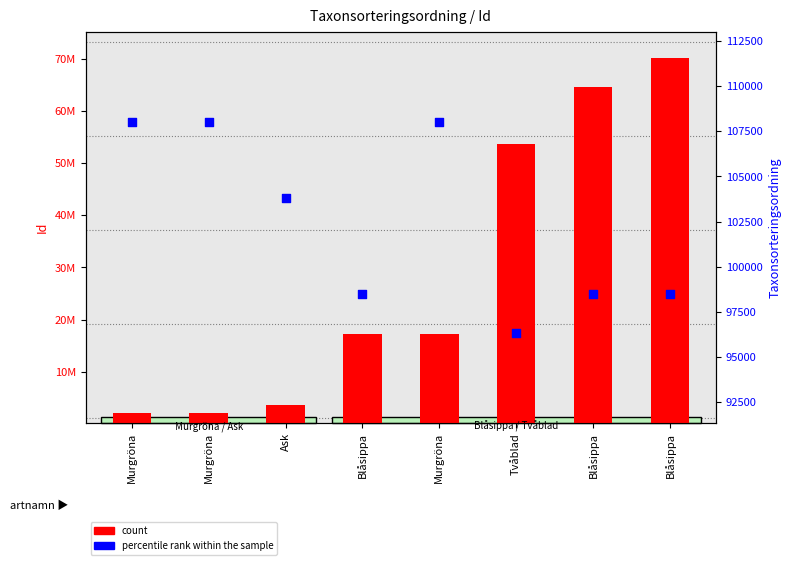

What are all the series names shown in the legend?

count, percentile rank within the sample